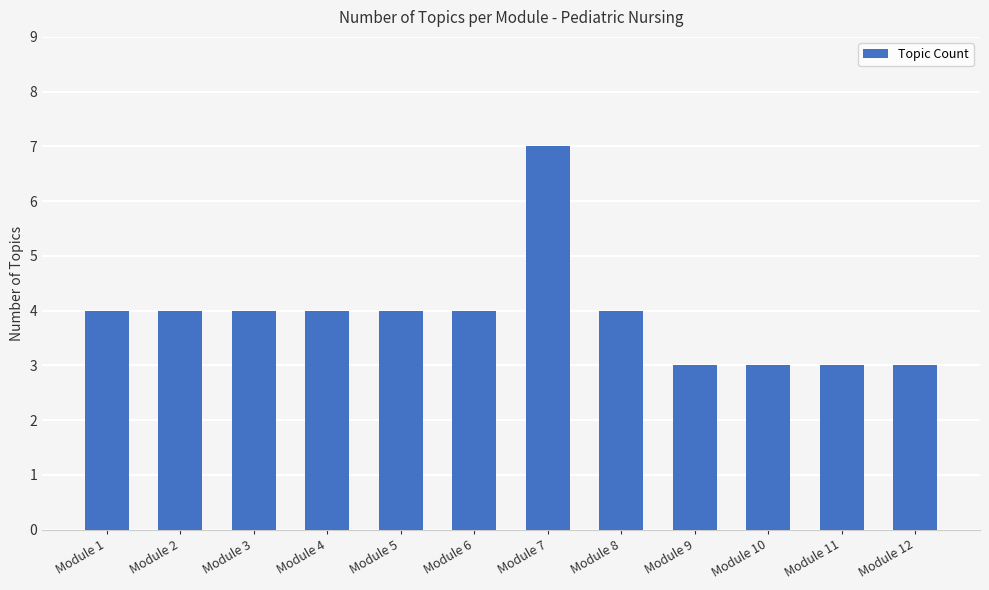

Which category has the highest value across all series?

Module 7